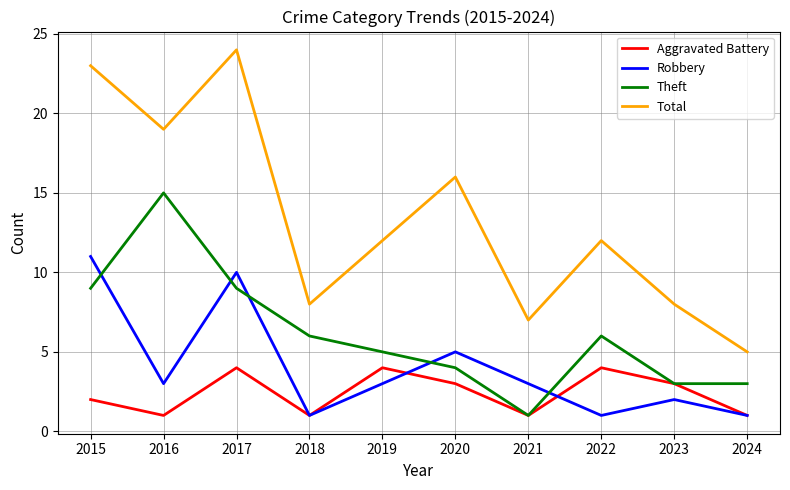

What is the total value across all series at 2020?

28